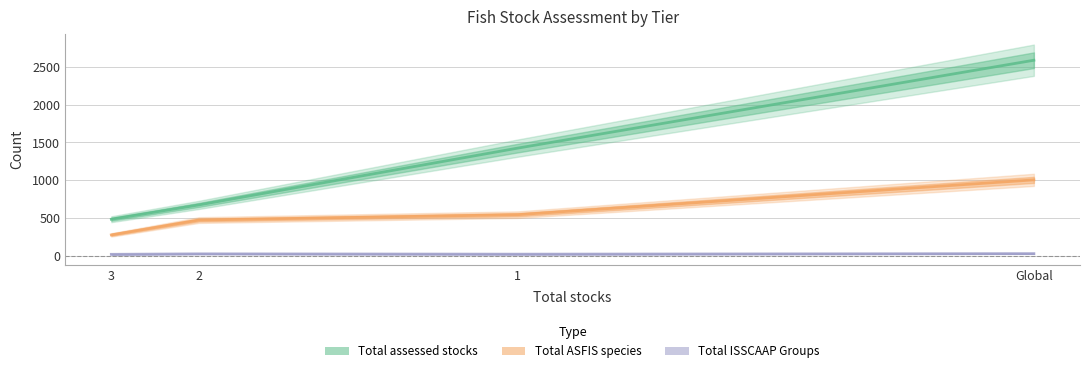

Which has a higher value, 1 or Global?

Global